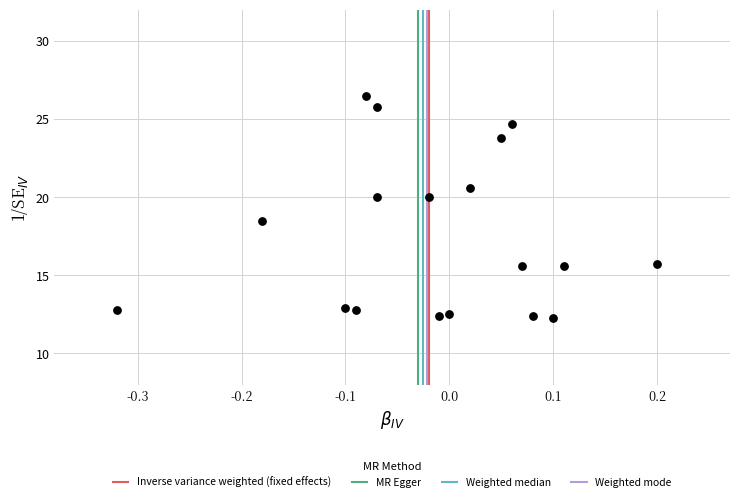

What Y value in the scatter plot is closest to 19?

18.5